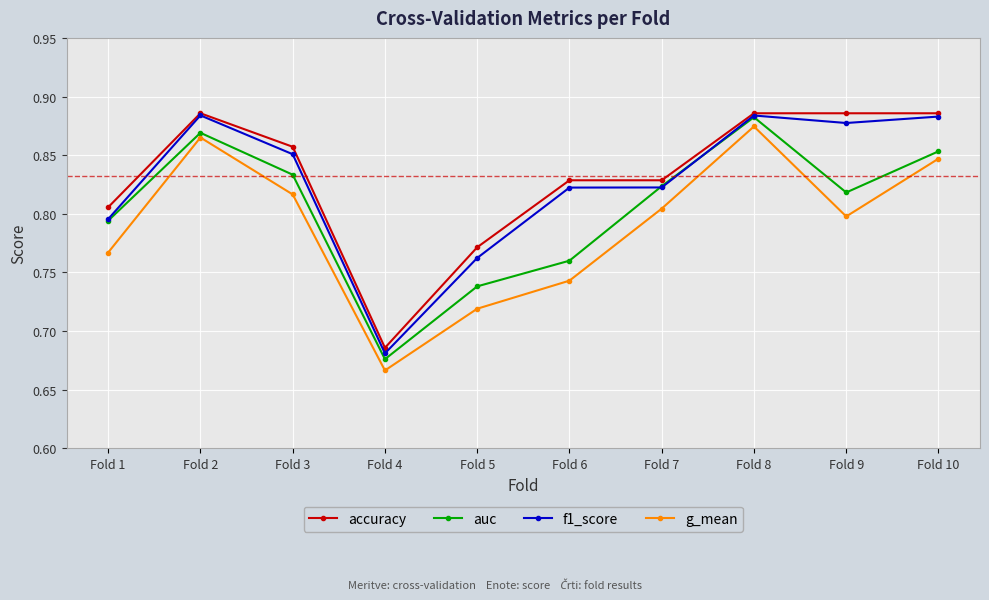

Which series changed the most between Fold 1 and Fold 5?

auc